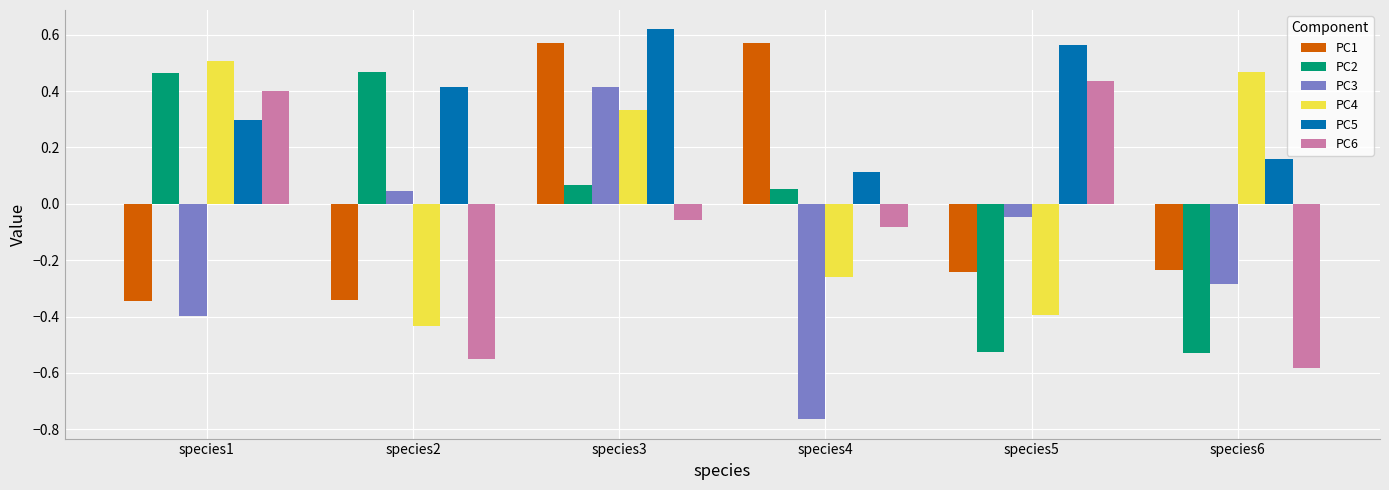

Does the chart contain any negative values?

Yes